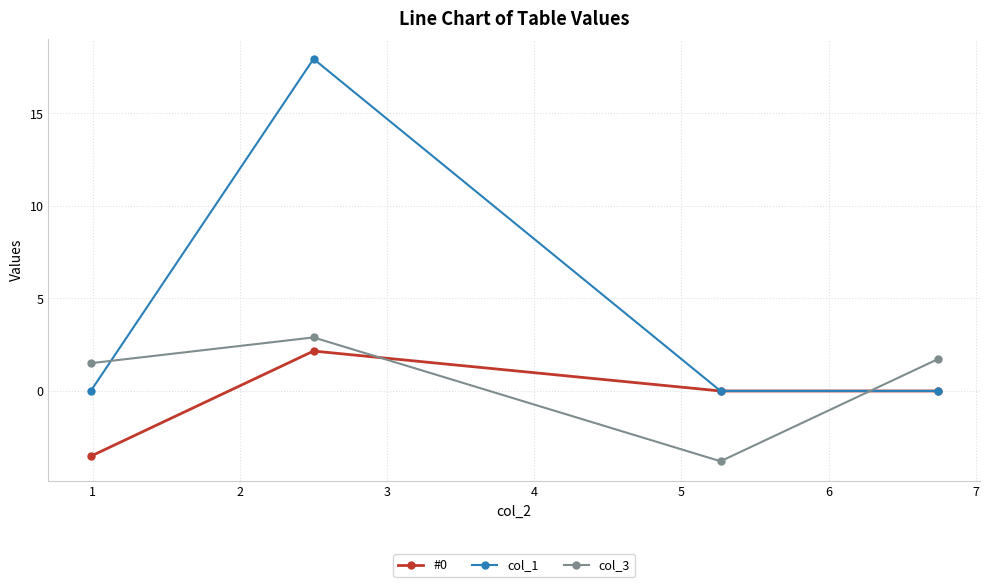

Which series has the largest total across all categories?

col_1